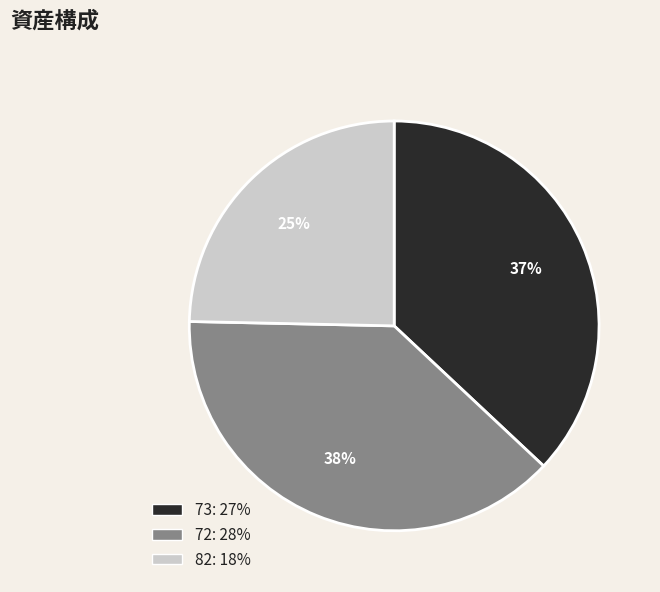

Approximately how many times larger is the value at 73 compared to 72?

1.0